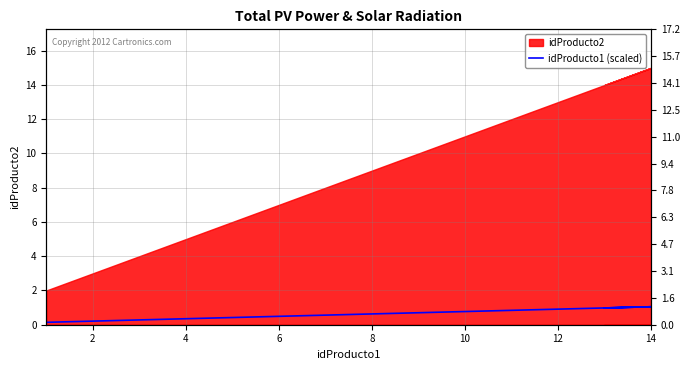

What is the sum of the values at 2 and 12?

1.1